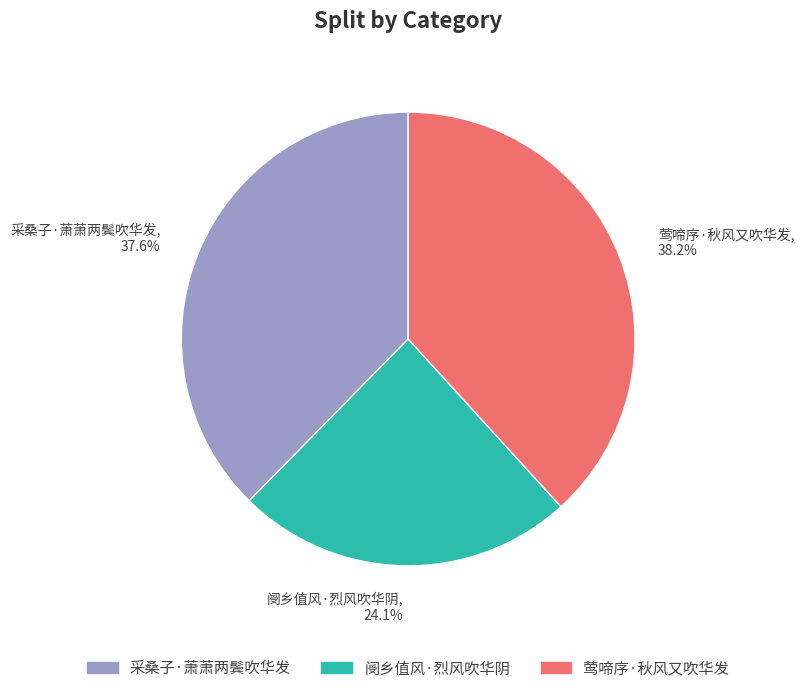

What is the largest slice in the pie chart?

莺啼序·秋风又吹华发